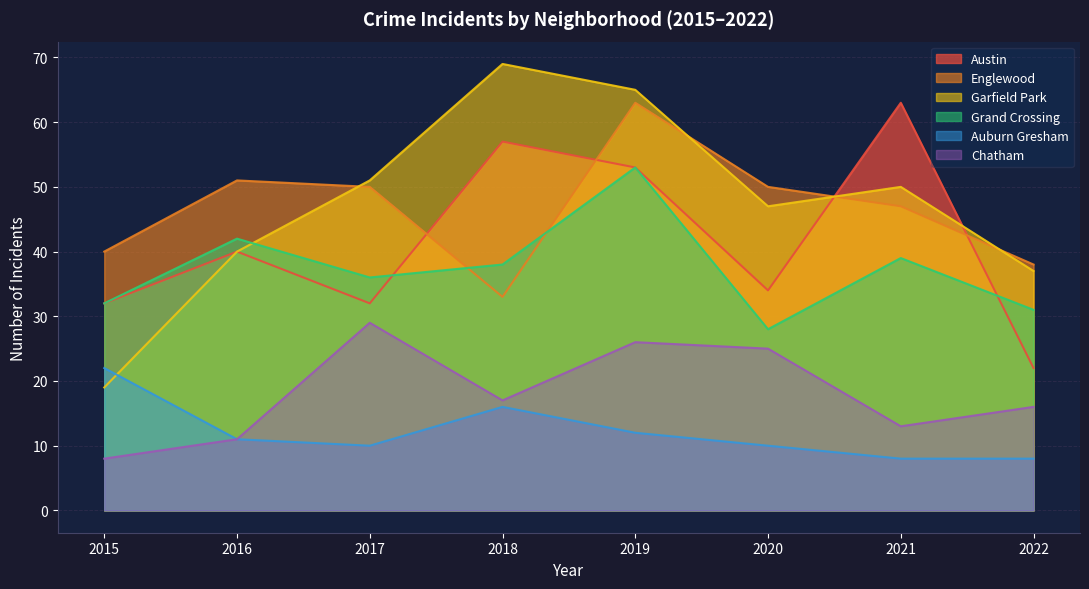

At which category is the sum across all series the highest?

2019